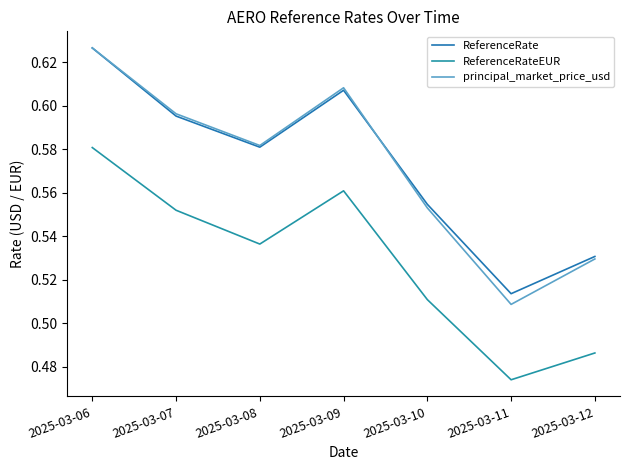

Reading left to right, extract all data points from this chart.

ReferenceRate: 2025-03-06=0.6	2025-03-07=0.6	2025-03-08=0.6	2025-03-09=0.6	2025-03-10=0.6	2025-03-11=0.5	2025-03-12=0.5
ReferenceRateEUR: 2025-03-06=0.6	2025-03-07=0.6	2025-03-08=0.5	2025-03-09=0.6	2025-03-10=0.5	2025-03-11=0.5	2025-03-12=0.5
principal_market_price_usd: 2025-03-06=0.6	2025-03-07=0.6	2025-03-08=0.6	2025-03-09=0.6	2025-03-10=0.6	2025-03-11=0.5	2025-03-12=0.5